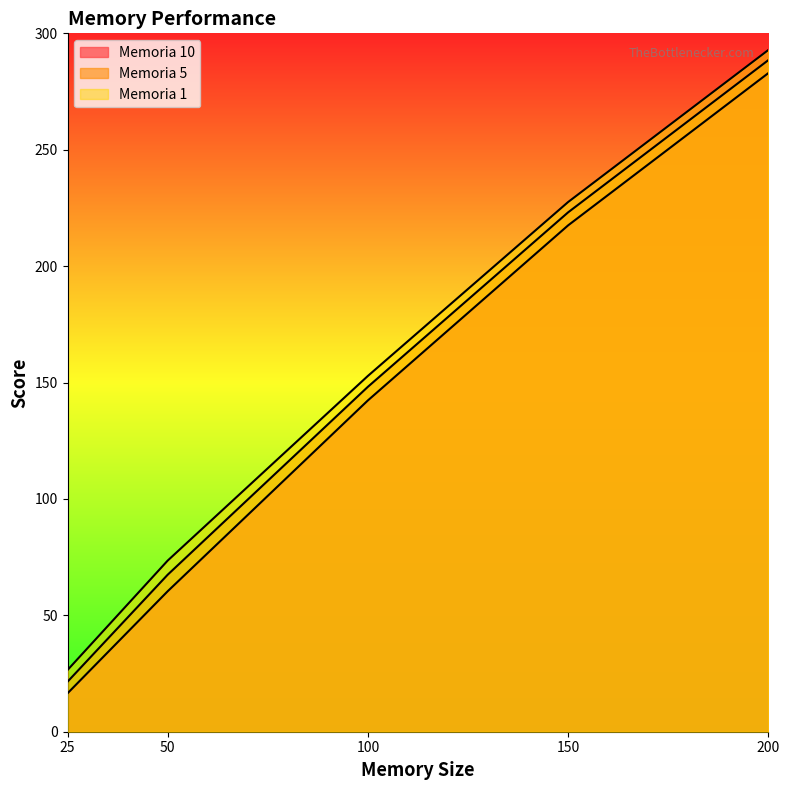

What is the difference between the second highest and second lowest values in the Memoria 5 series?

155.7